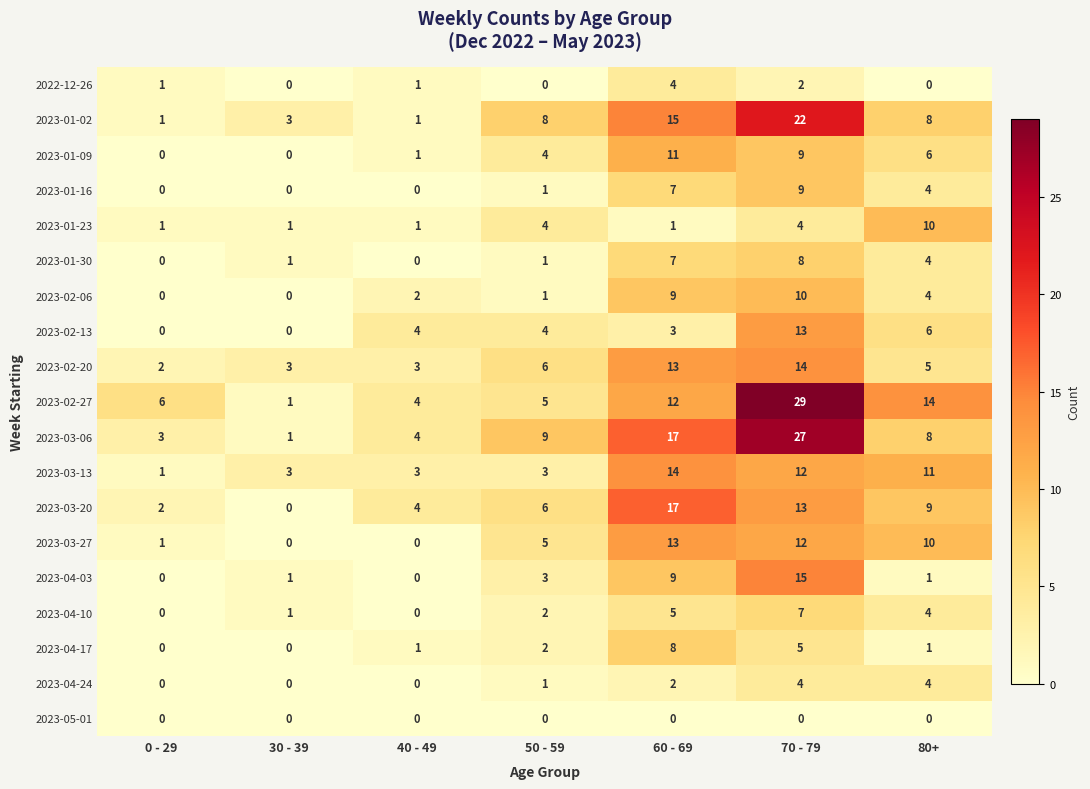

What is the difference between the second highest and second lowest values in the 2023-01-30 series?

7